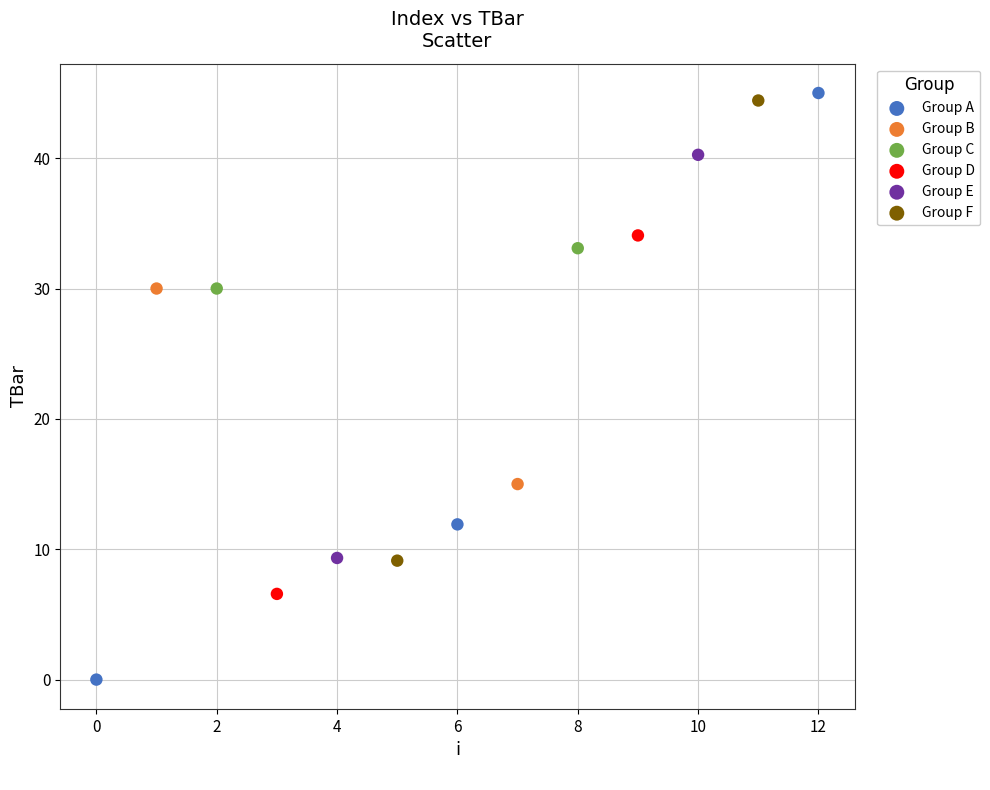

Which series contains the highest Y value?

Group A